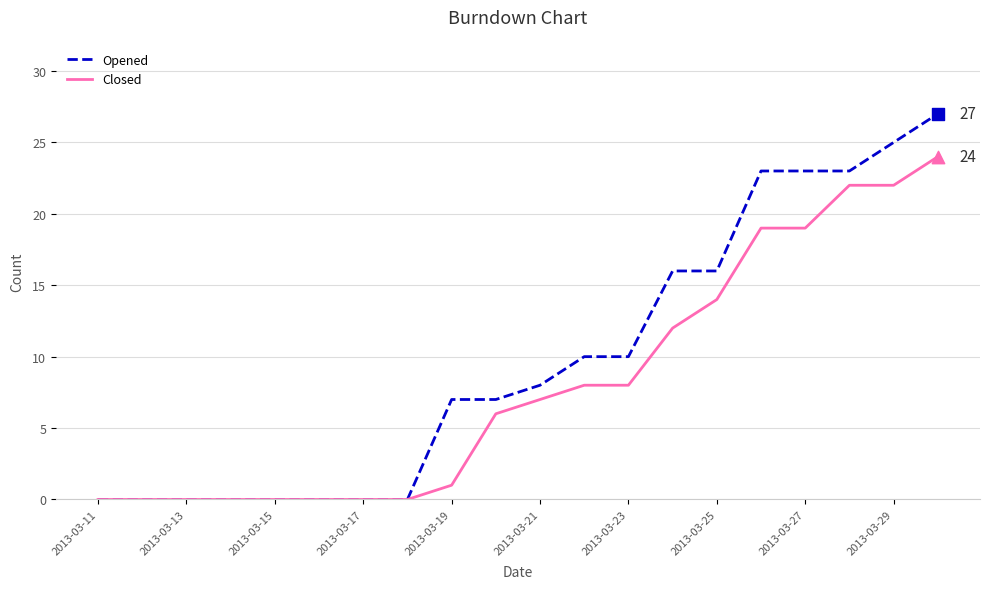

Rank the series by their maximum value, from highest to lowest.

Opened, Closed